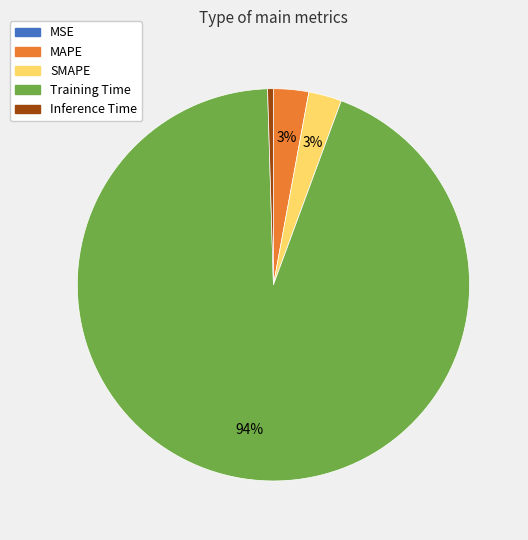

To the nearest percent, what percentage of the pie is MAPE?

3%